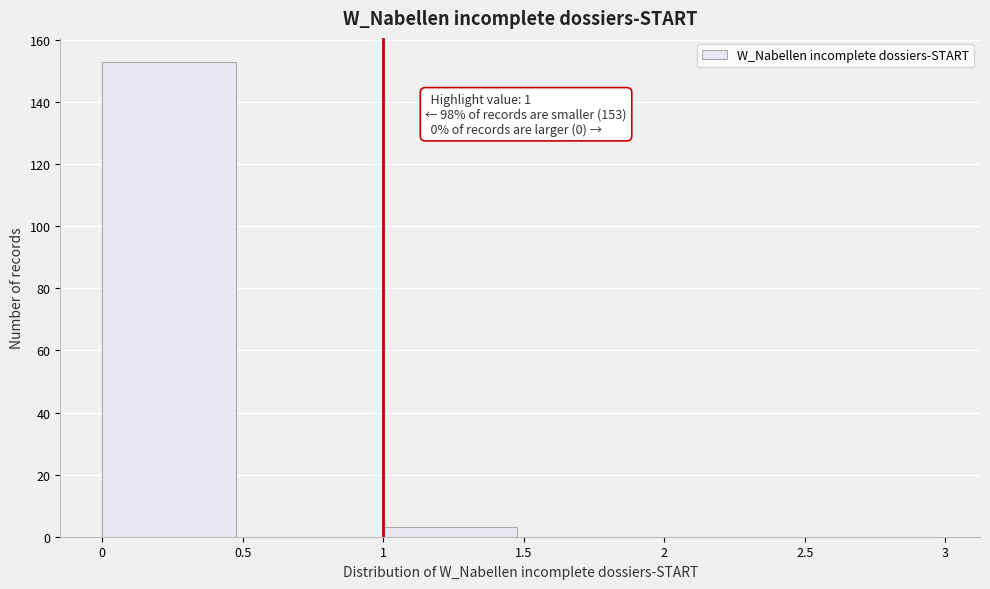

Which range on the x-axis has the tallest bar?

0 to 0.5